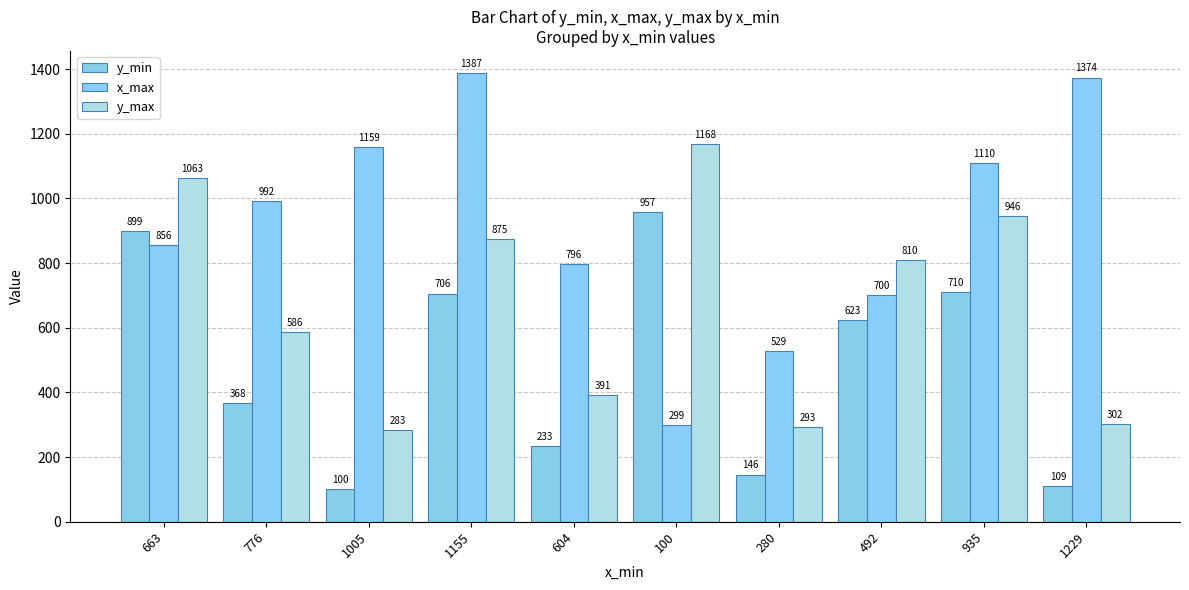

What is the maximum value for y_min?

957